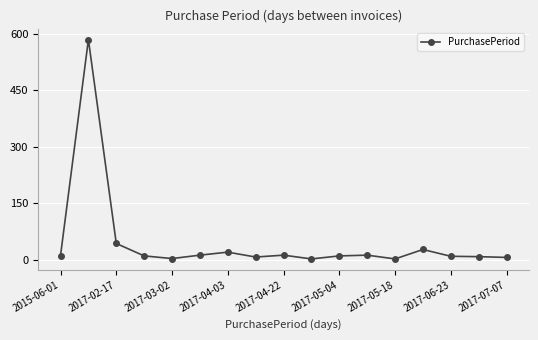

True or false: the data has more than 0 interior local peaks.

True